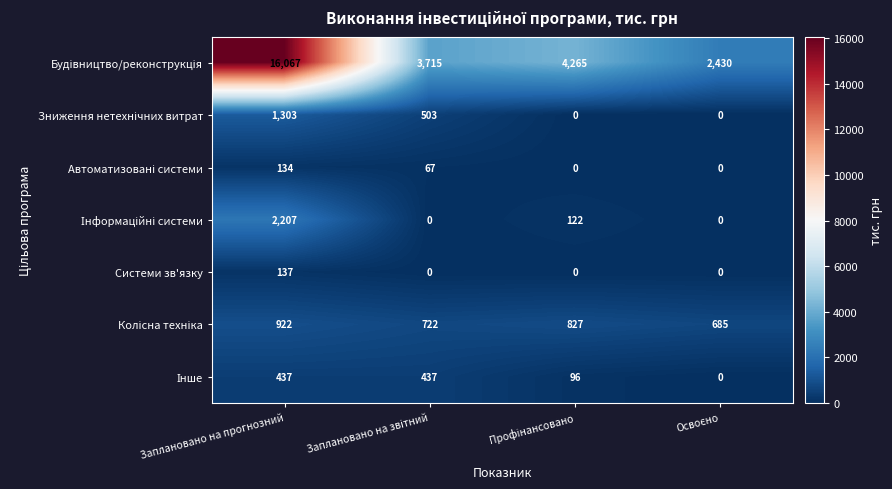

What is the sum of all Системи зв'язку values?

137